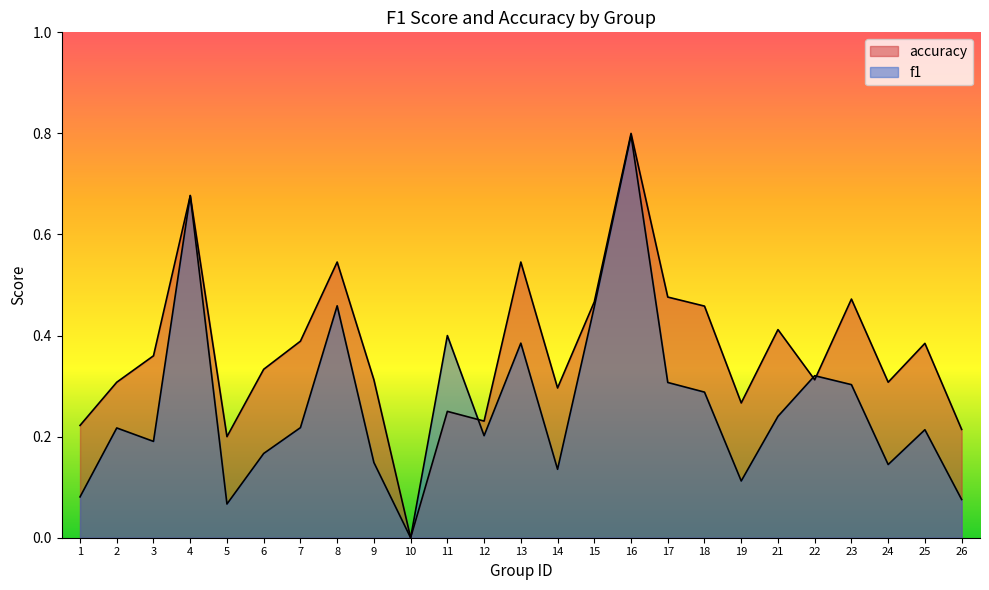

Does the chart display data point markers on the line(s)?

No